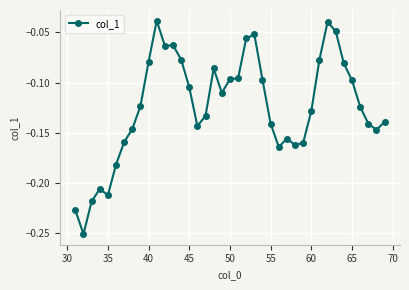

How many points are higher than both their immediate neighbors (excluding endpoints)?

7